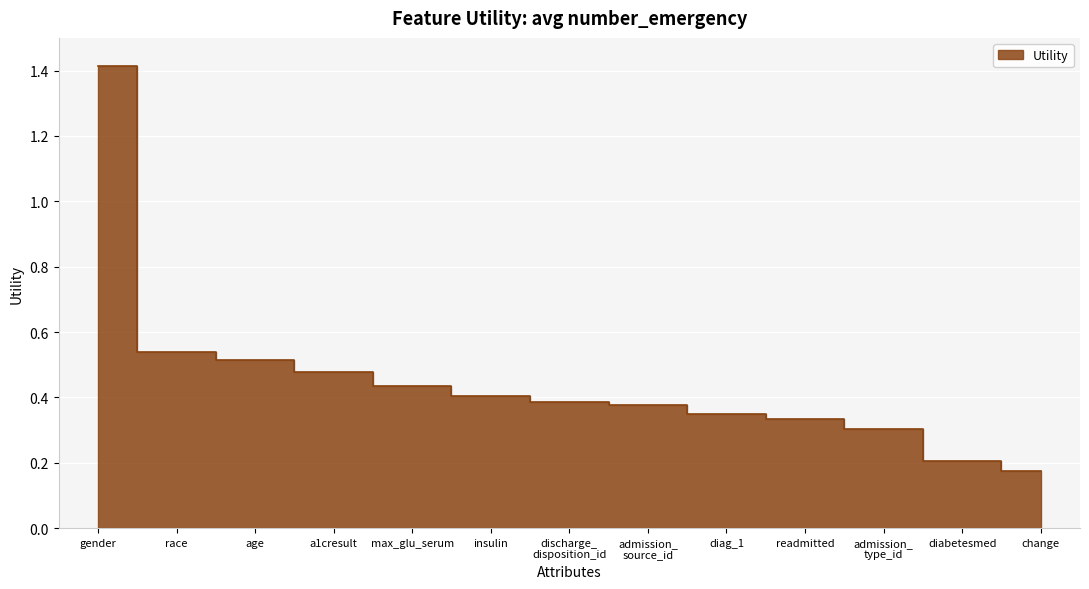

What is the difference between the maximum and minimum values?

1.2